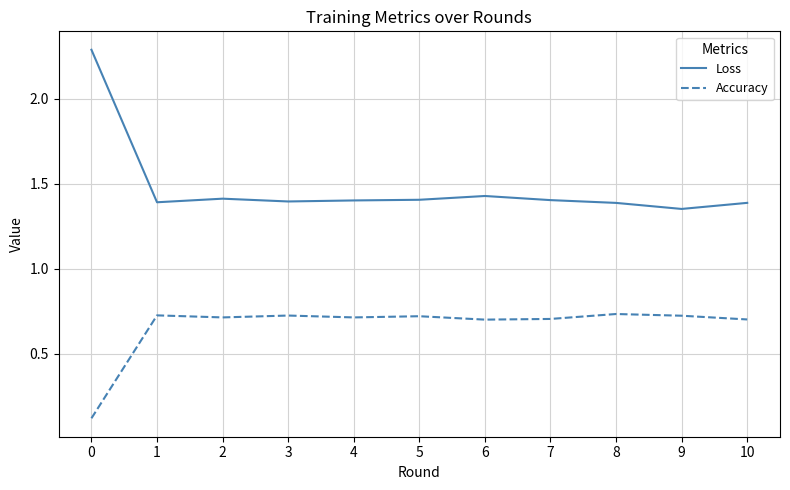

What is the difference between the maximum and minimum values in the Loss series?

0.9